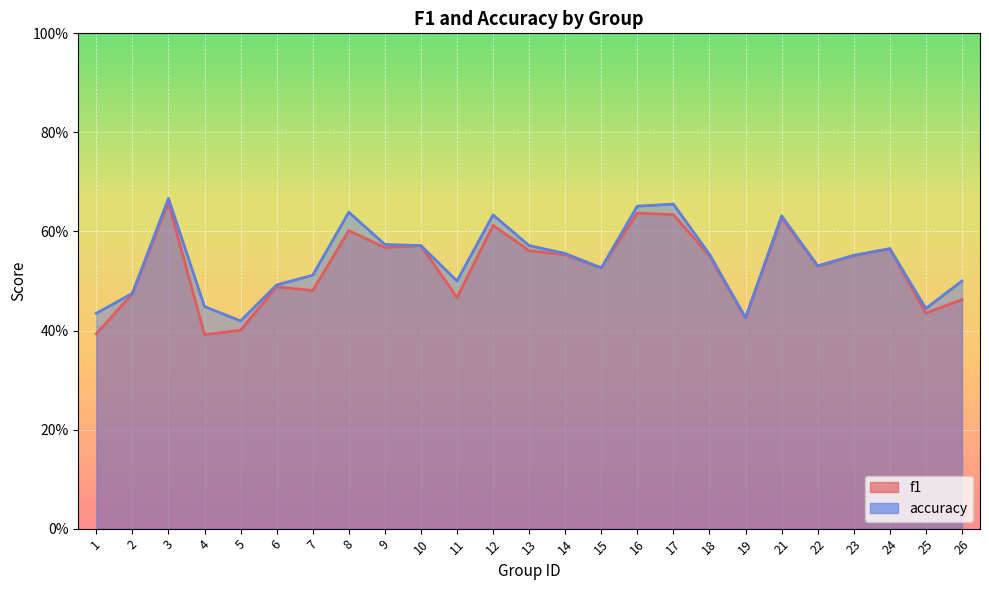

How many distinct data groups are displayed?

2